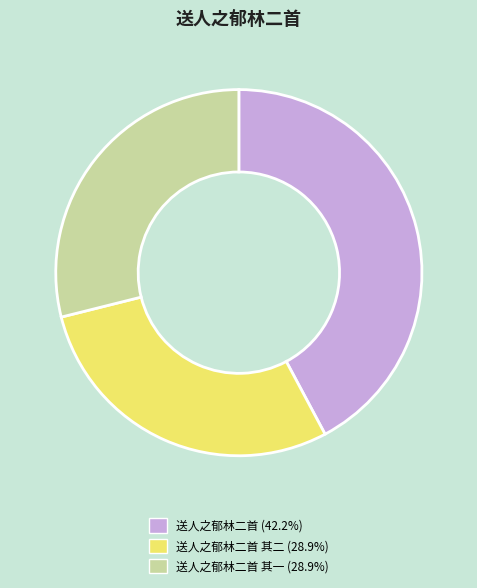

Is there any slice that represents more than half of the pie?

No